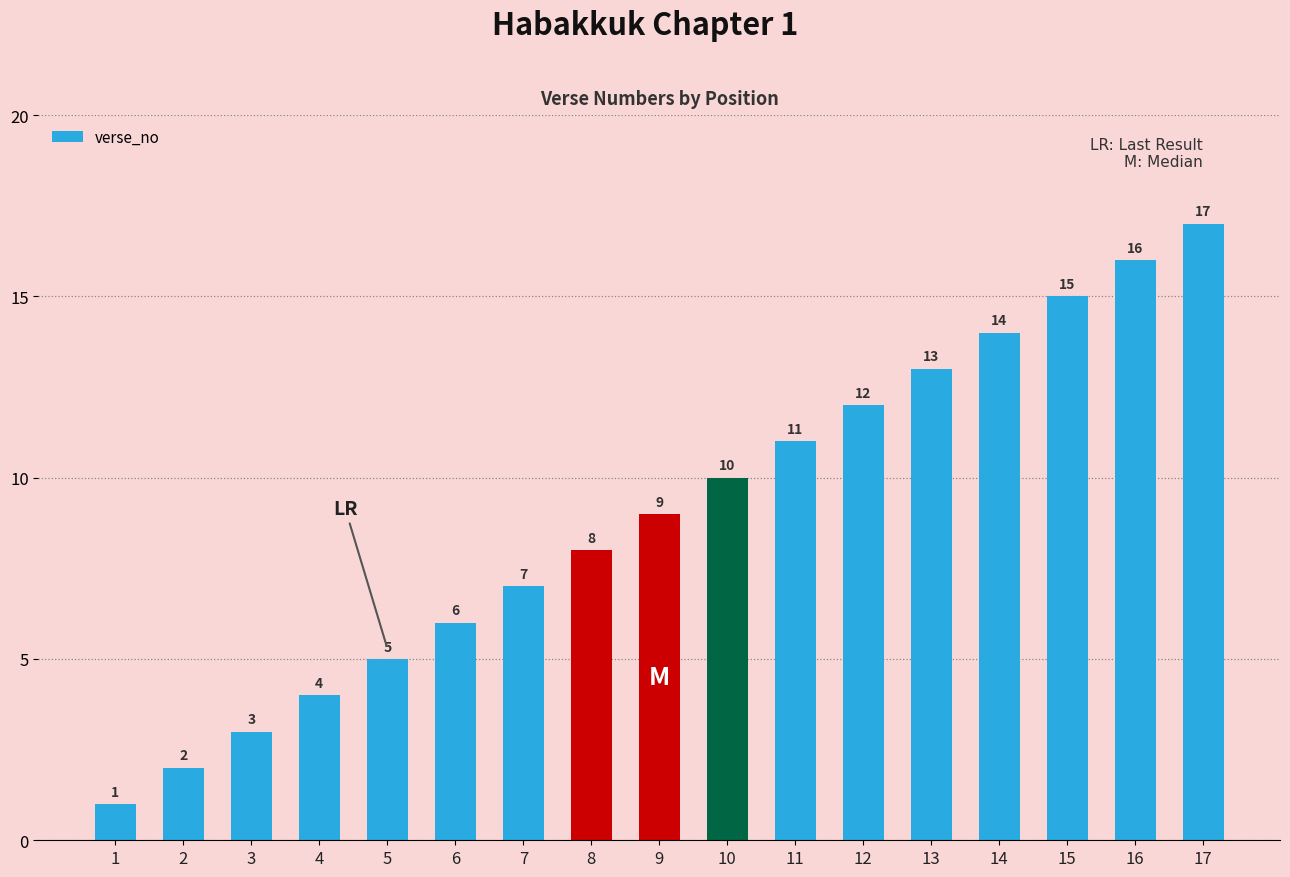

Where is the data nearest to the value 9?

9